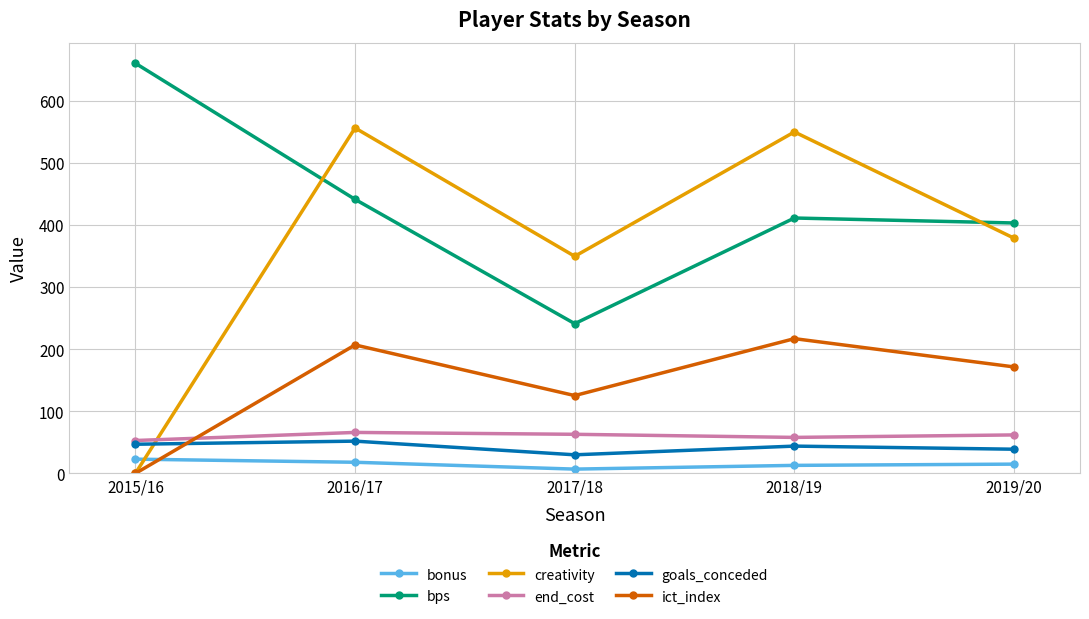

True or false: goals_conceded and end_cost cross at least once.

False